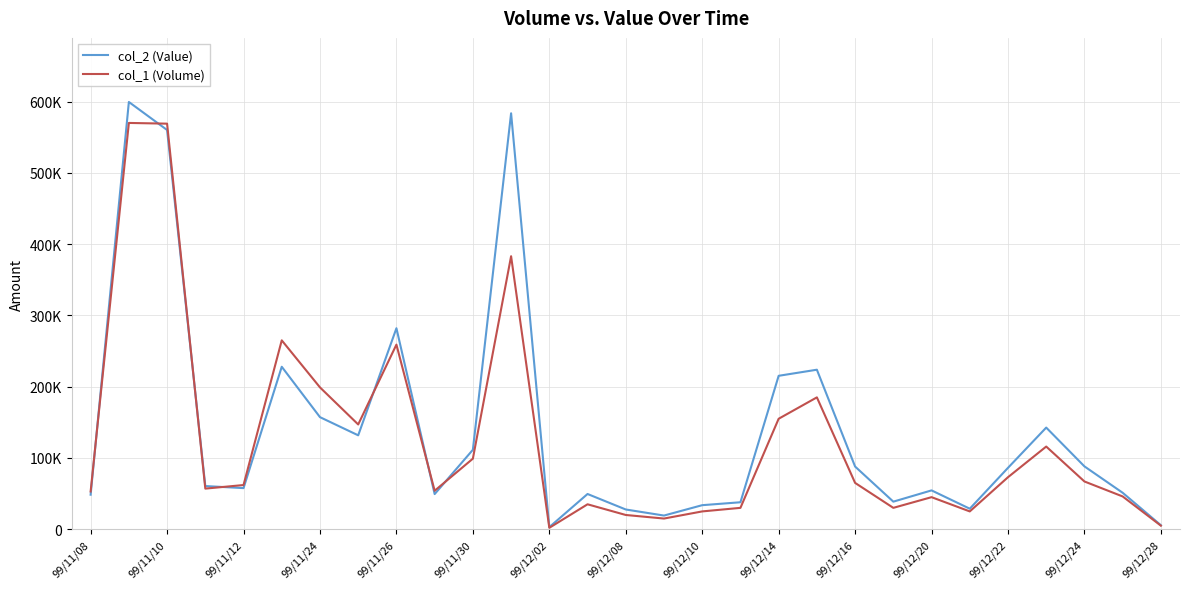

Does the chart have visible grid lines?

Yes